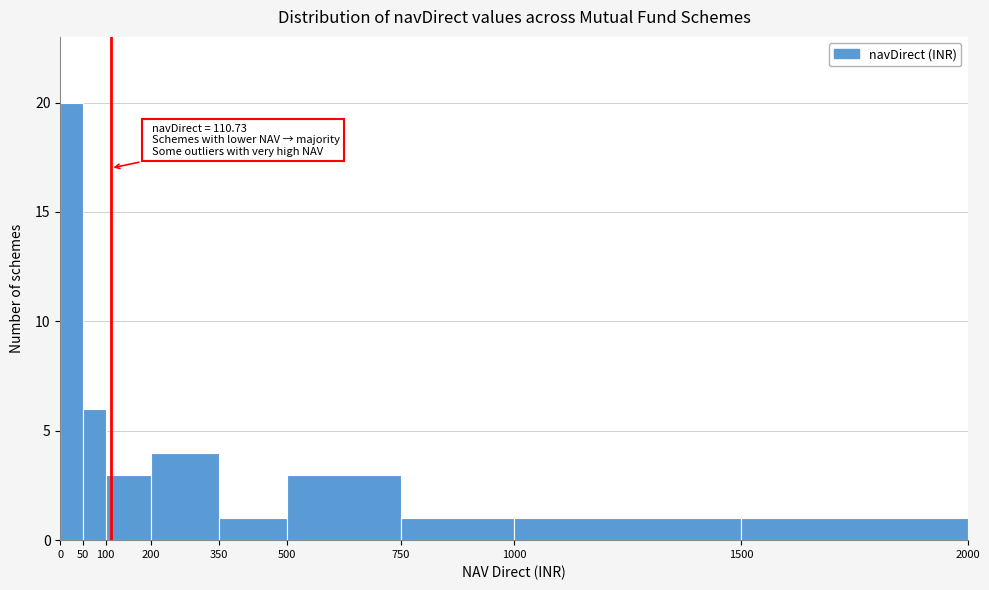

Which range on the x-axis has the tallest bar?

0 to 50